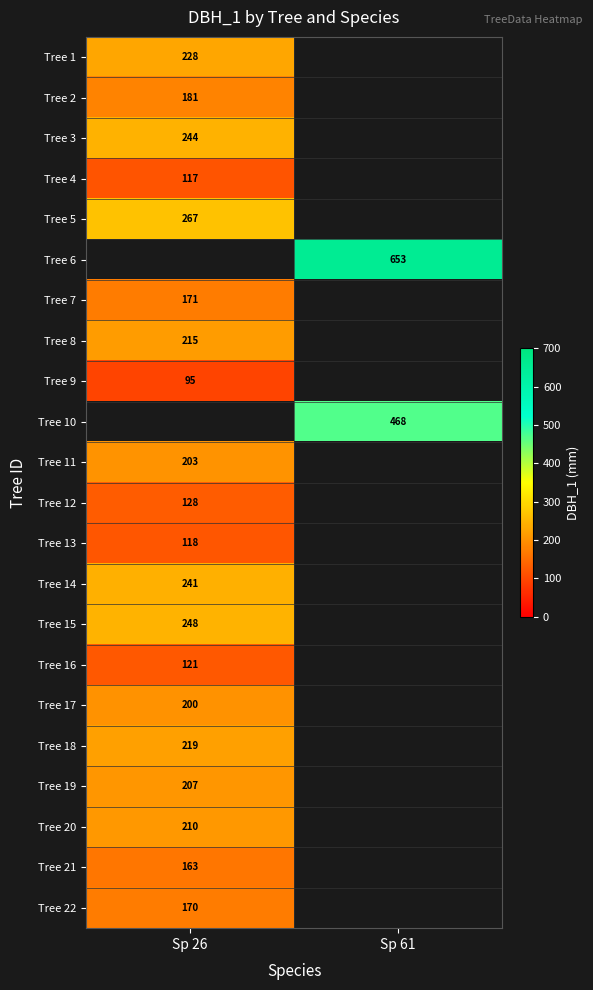

The Tree 15 series shows 248 at Sp 26. True or false?

True